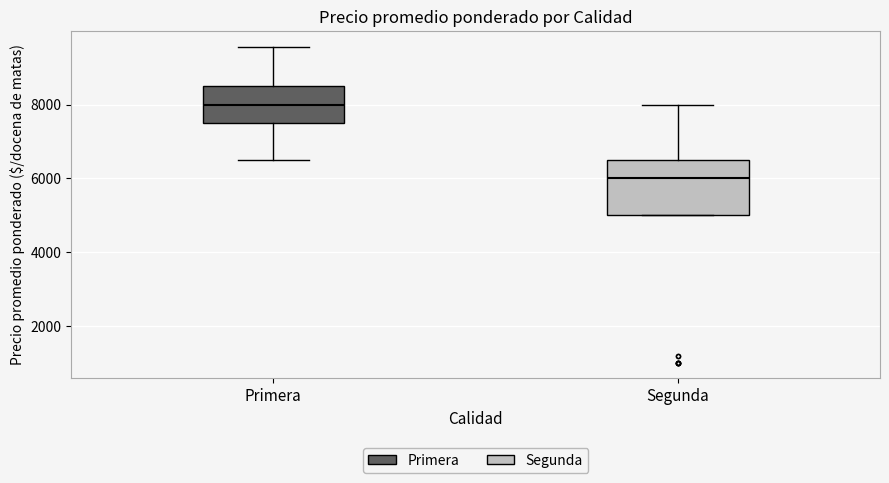

Reading left to right, transcribe this box plot: for each box, give where its median line is, the range the box spans, and where its two whiskers end, as read against the y-axis. The values are not printed on the chart, so give them approximately, as read against the axis.

Primera: median 8000, box 7400 to 8400, whiskers 6400 to 9600
Segunda: median 6000, box 5000 to 6400, whiskers 5000 to 8000